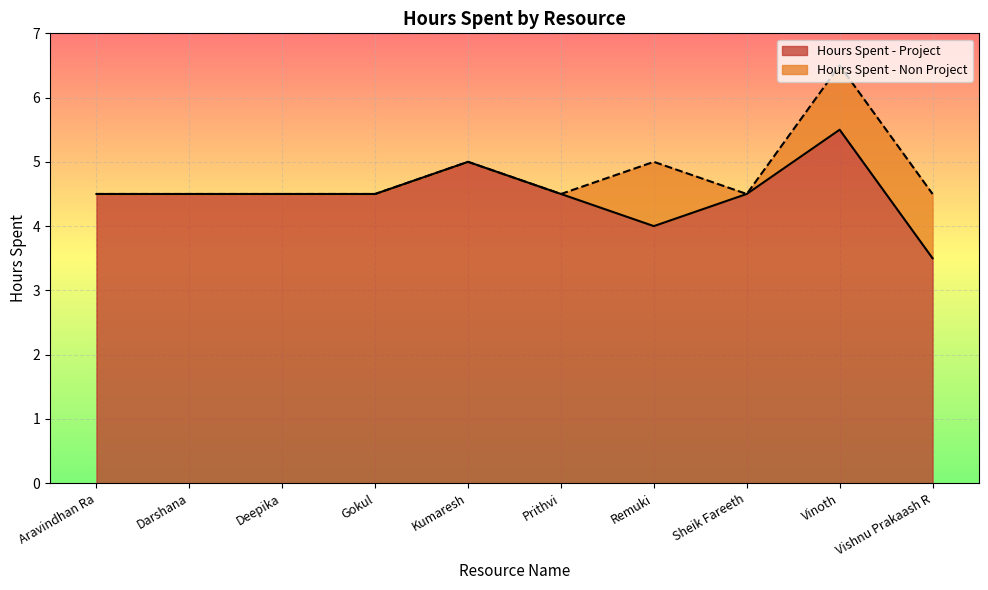

How many lines are shown in the chart?

2